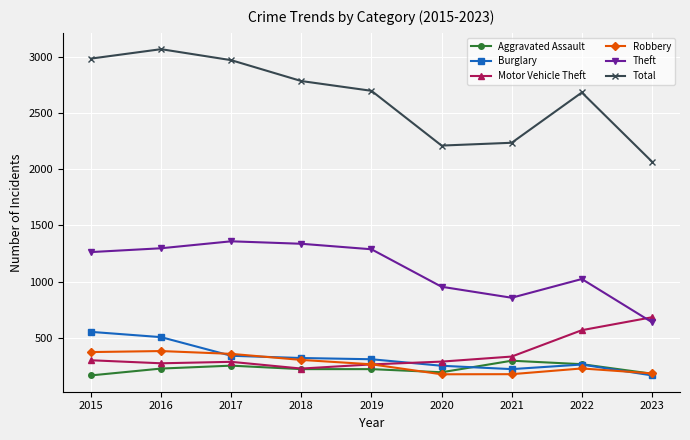

What is the sum of the Motor Vehicle Theft values at 2019 and 2015?

561